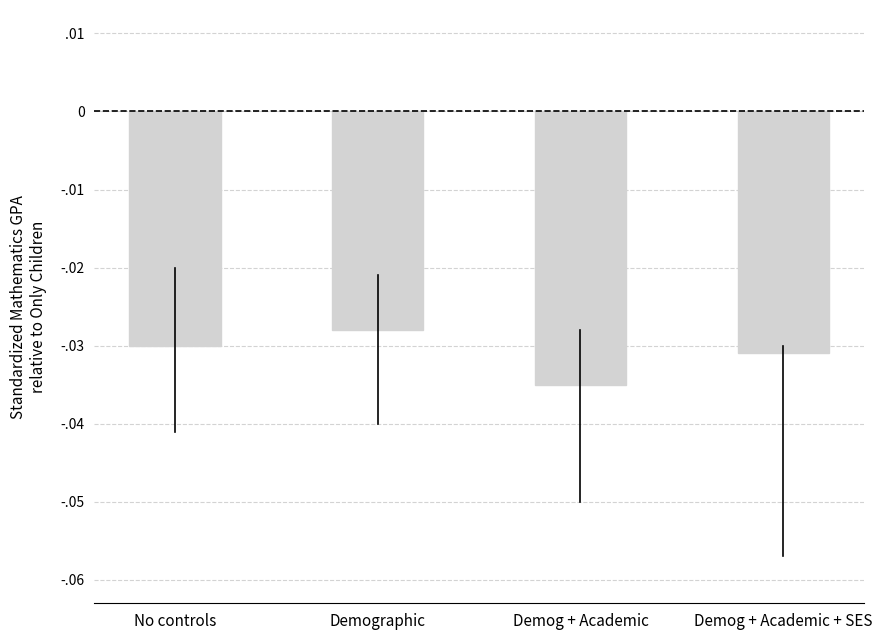

Does the chart contain any negative values?

Yes